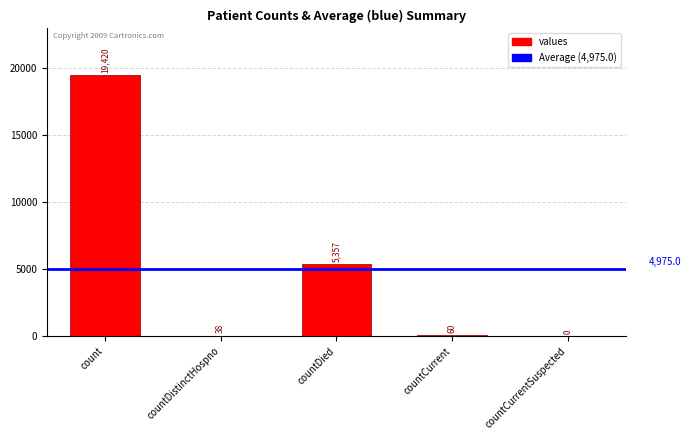

What is the change in value from countDistinctHospno to countDied?

+5319